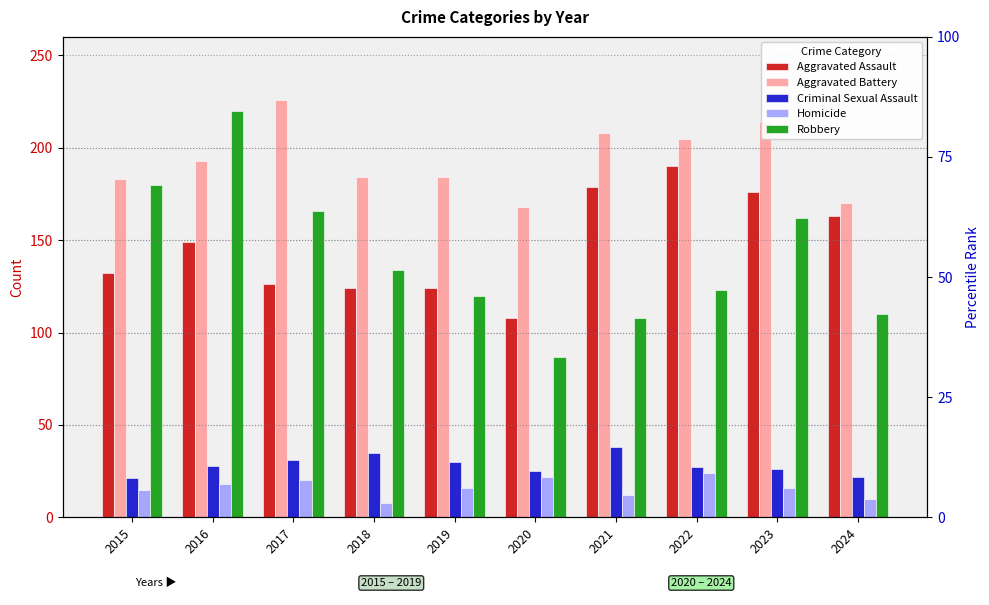

What is the minimum value for Criminal Sexual Assault?

21